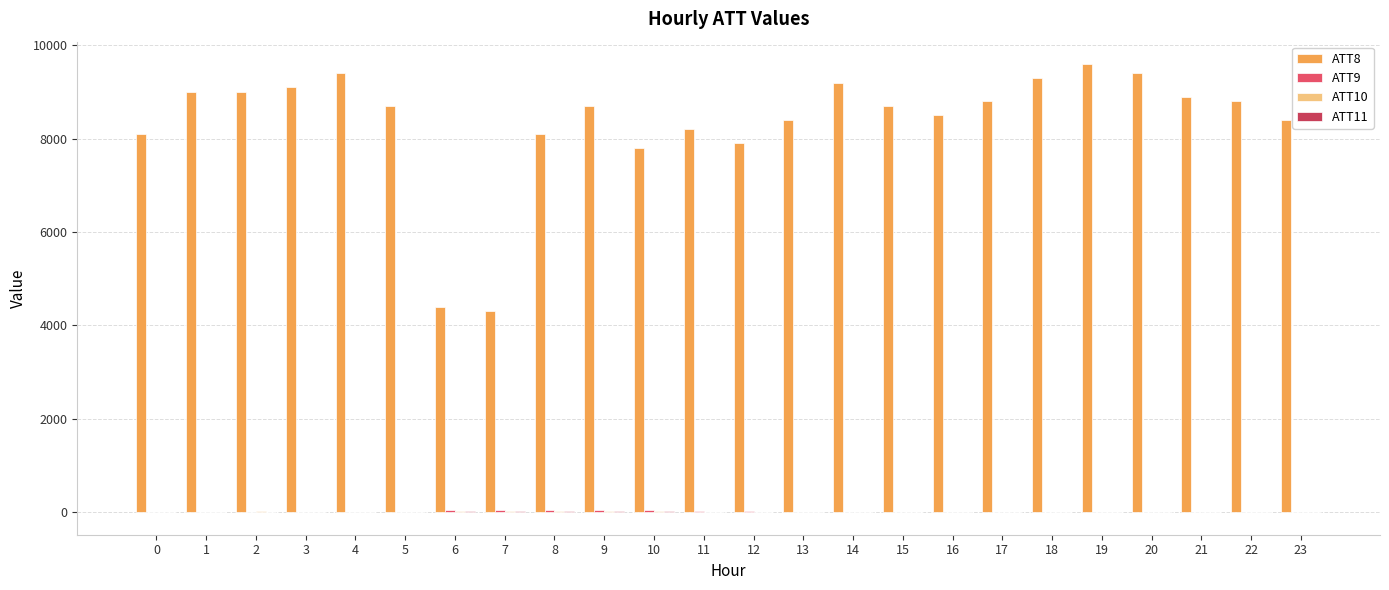

How many groups of bars are there?

24